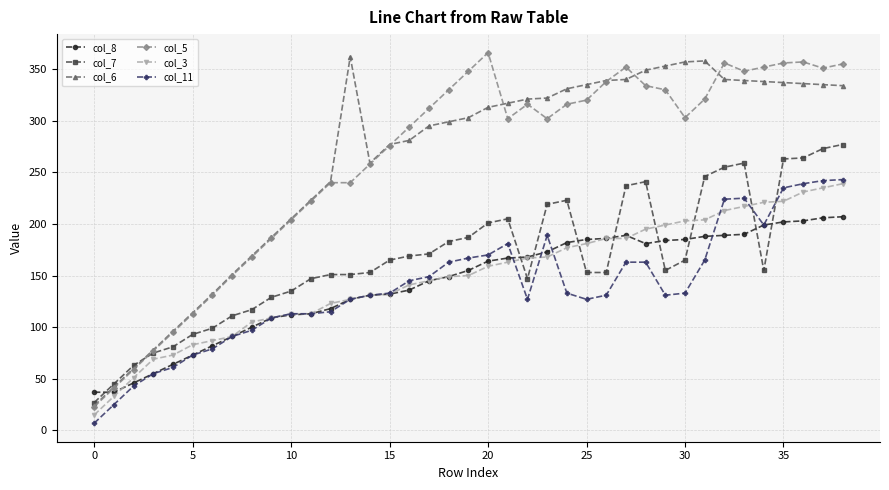

True or false: col_8 and col_7 cross at least once.

True